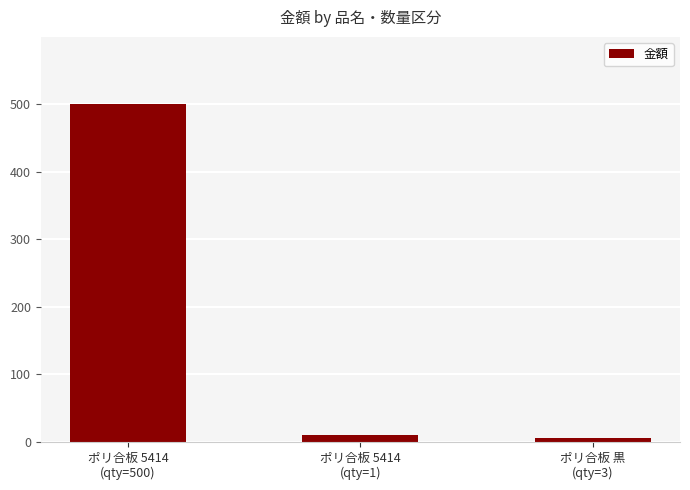

Count the number of data series in this chart.

1